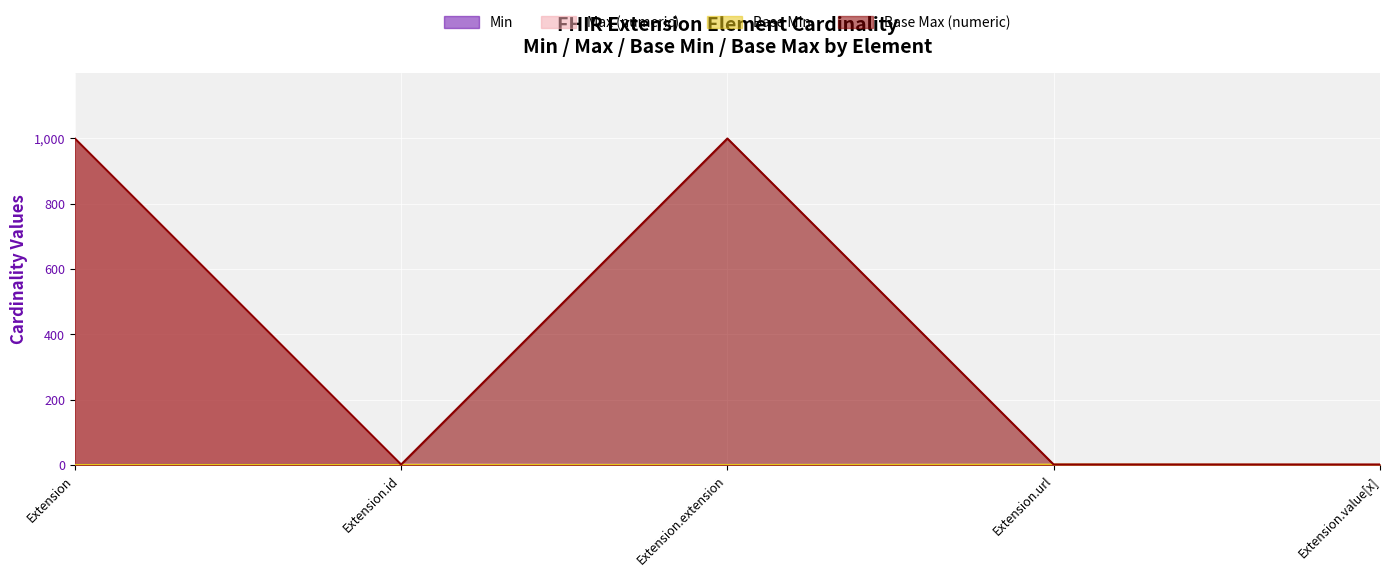

At Extension, list the series in order from smallest to largest.

Min, Base Min, Max (numeric), Base Max (numeric)